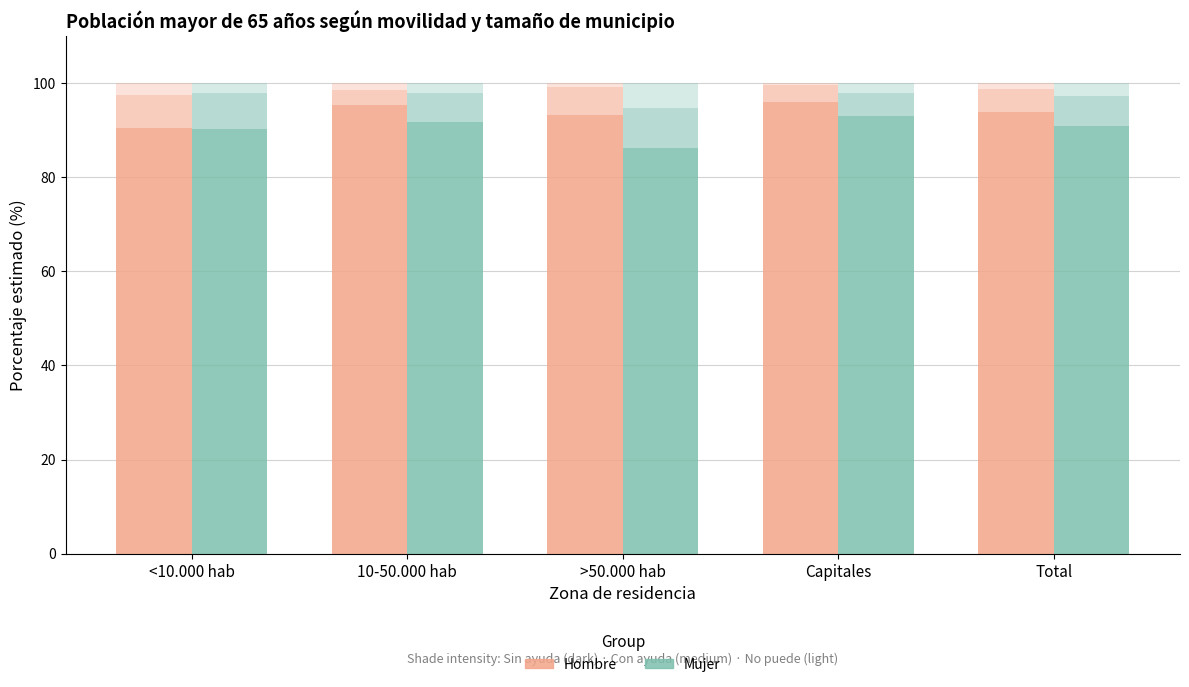

The value of Hombre – Sin ayuda at >50.000 hab is 93.2. True or false?

True